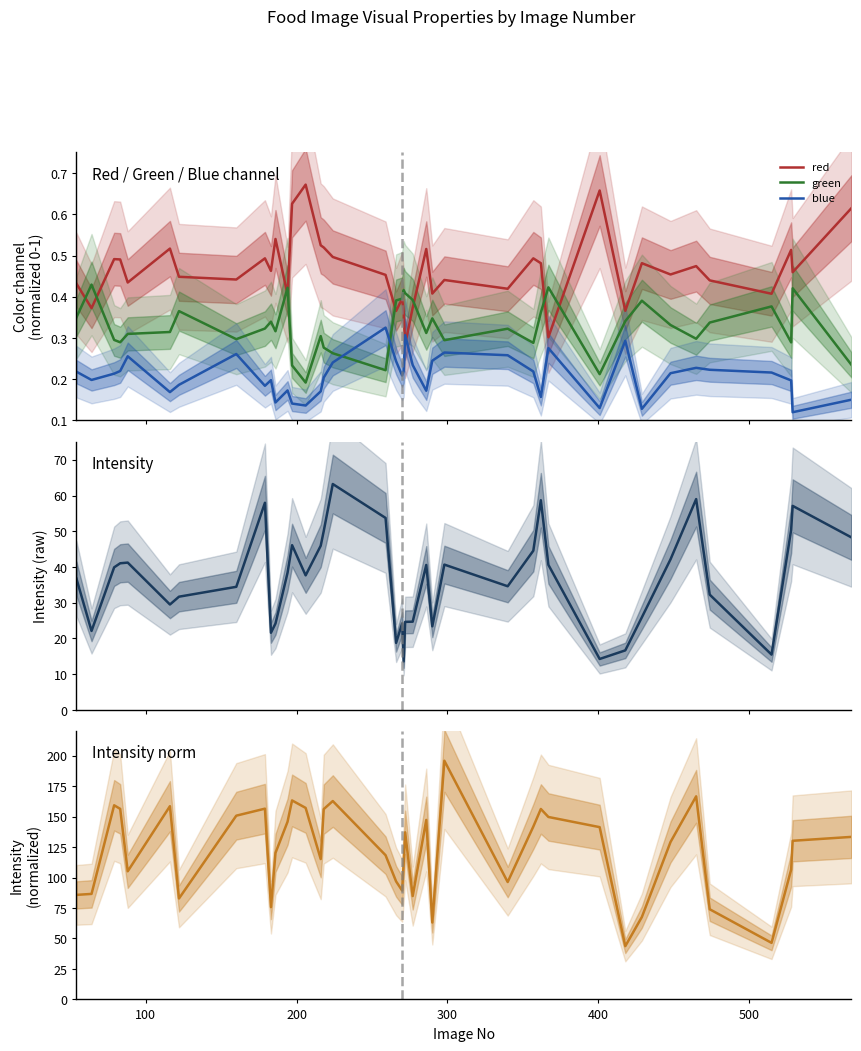

How many times do red and blue cross each other?

2